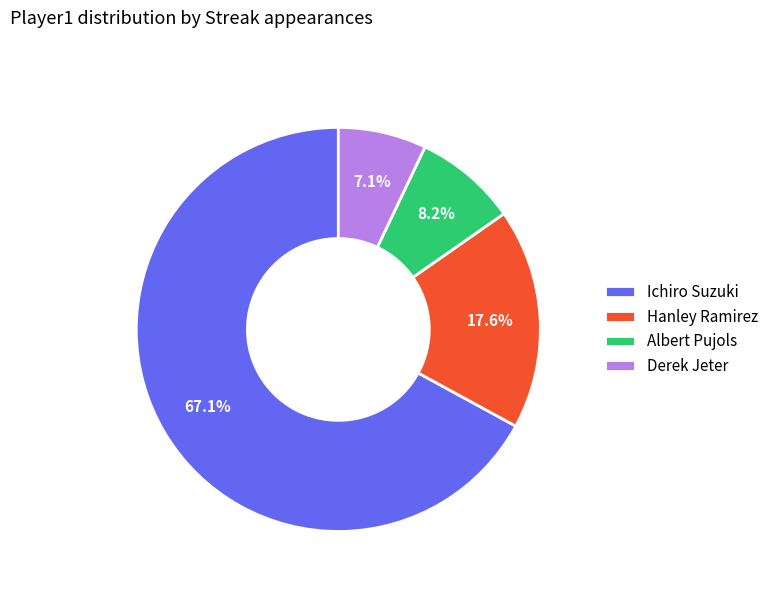

To the nearest percent, what portion does Albert Pujols represent?

8%